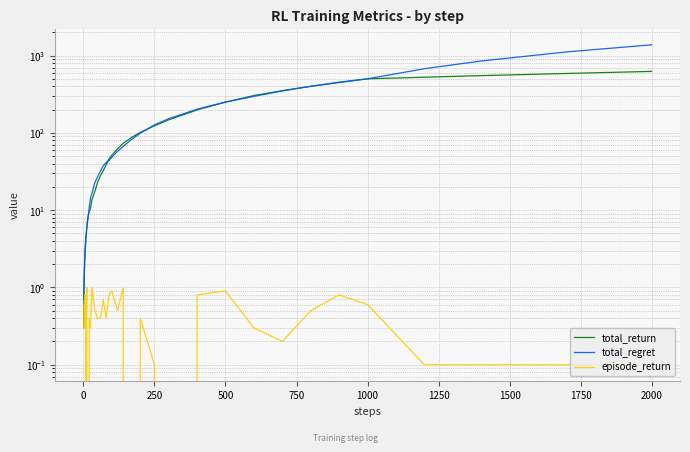

True or false: total_regret and episode_return cross at least once.

False